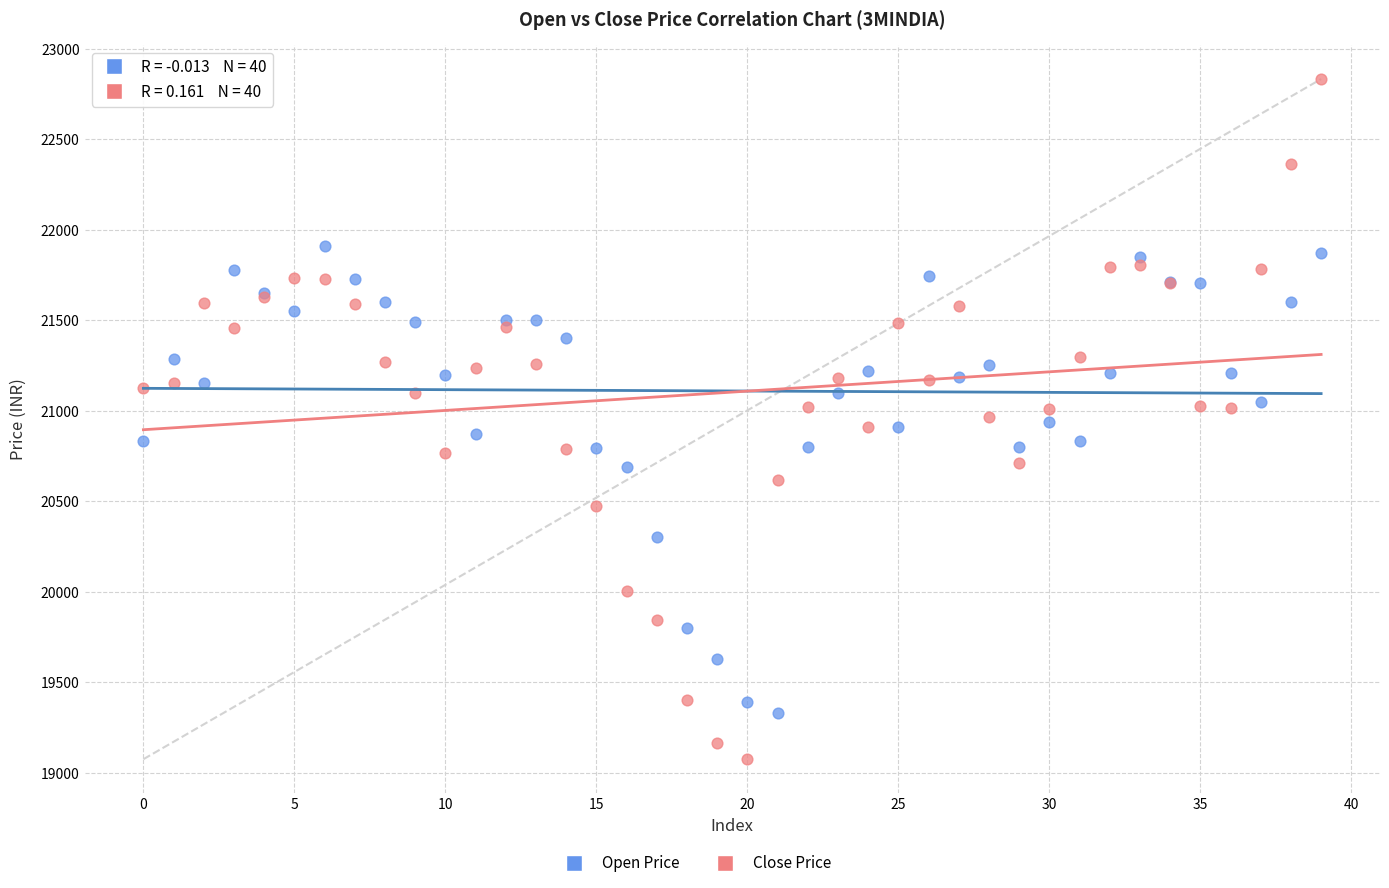

Which series has the widest spread of Y values?

Close Price